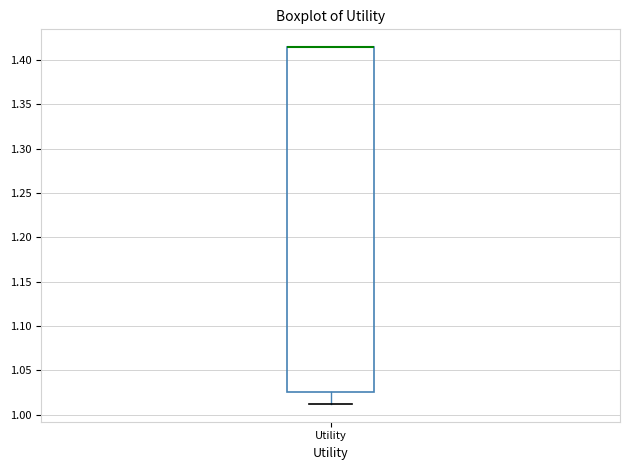

Transcribe this box plot: give where the median line is, the range the box spans, and where the two whiskers end, as read against the y-axis. The values are not printed on the chart, so give them approximately, as read against the axis.

median 1.415 (drawn on the box's upper edge), box 1.025 to 1.415, whiskers 1.010 to 1.415